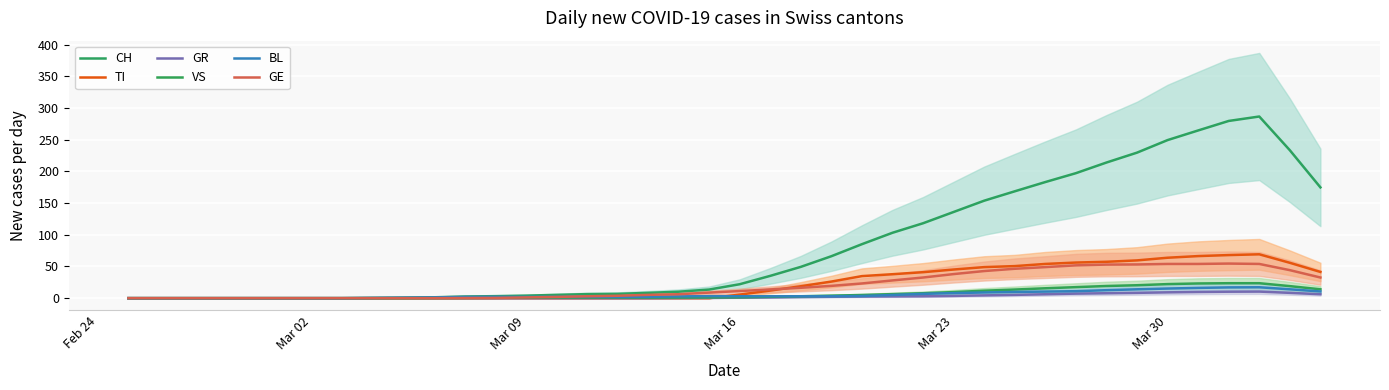

True or false: GR and VS intersect in this chart.

False